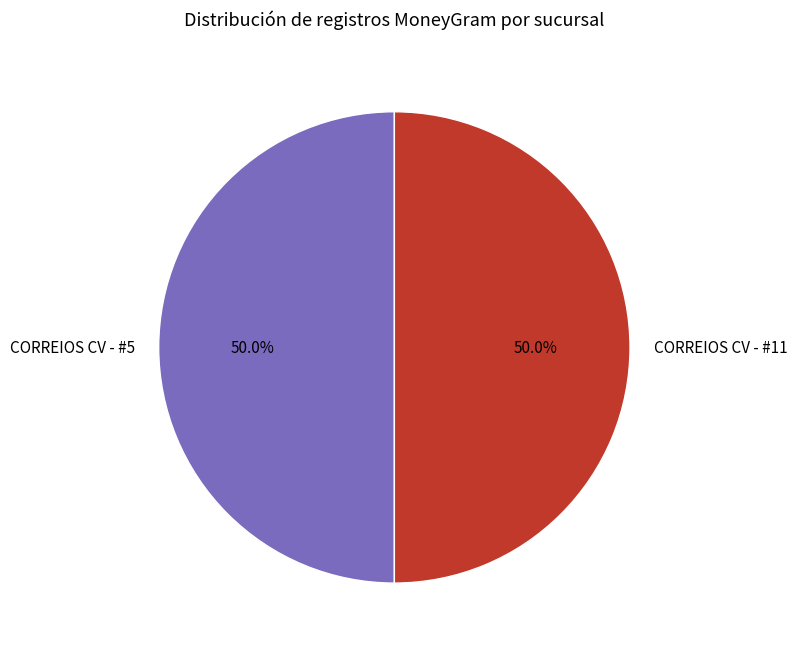

The CORREIOS CV - #5 slice represents 38% of the pie. True or false?

False